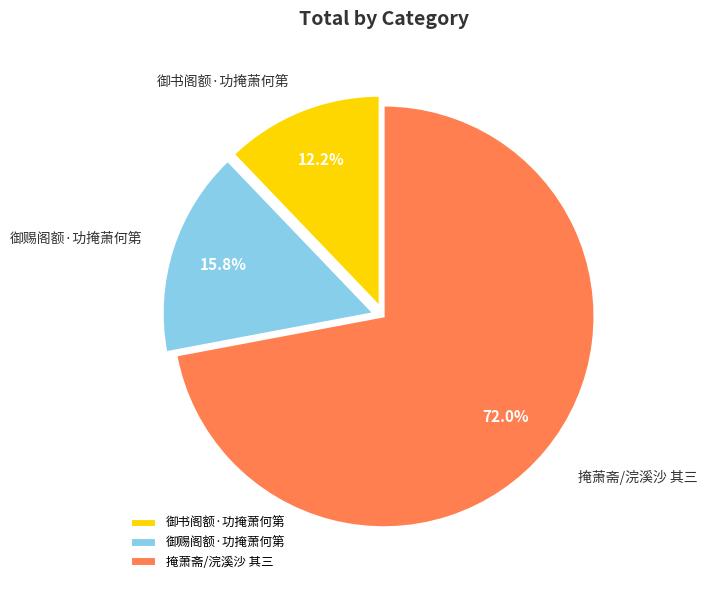

Between 御赐阁额·功掩萧何第 and 御书阁额·功掩萧何第, which is larger?

御赐阁额·功掩萧何第